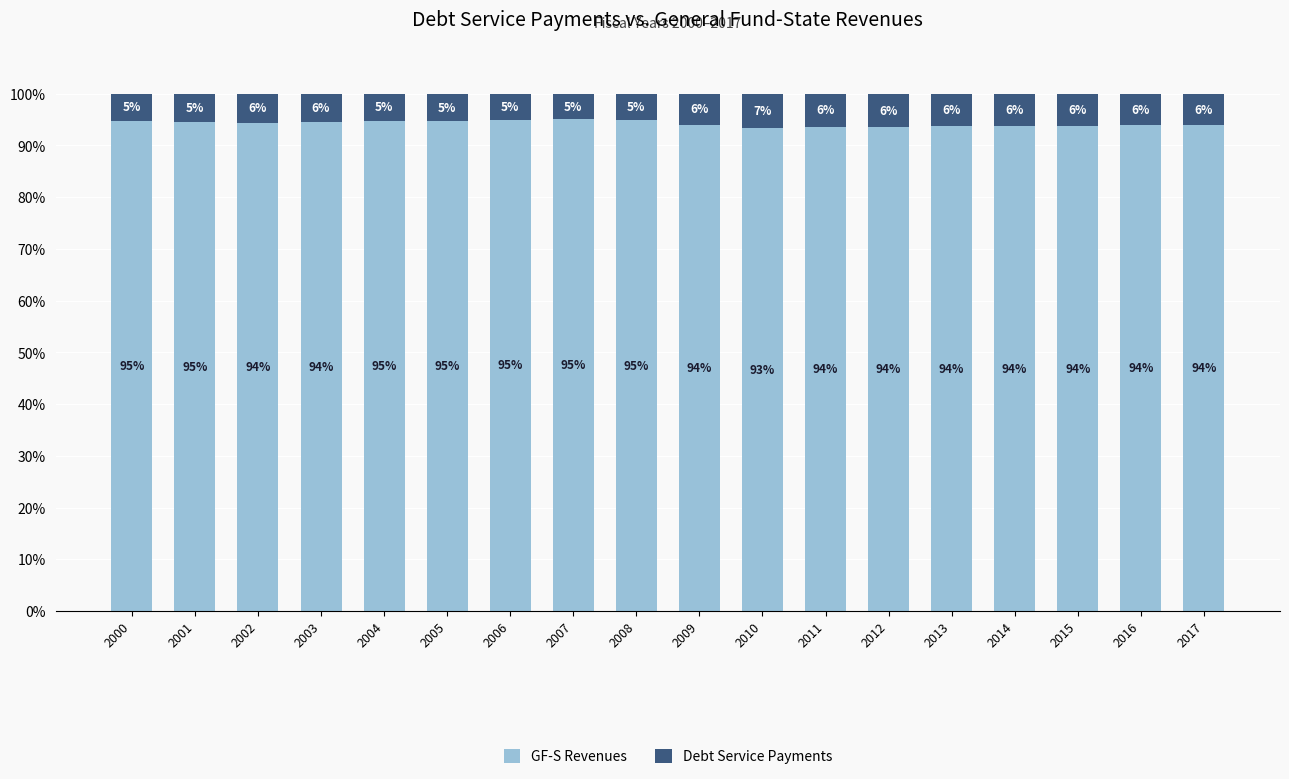

How many data points does each series have?

18